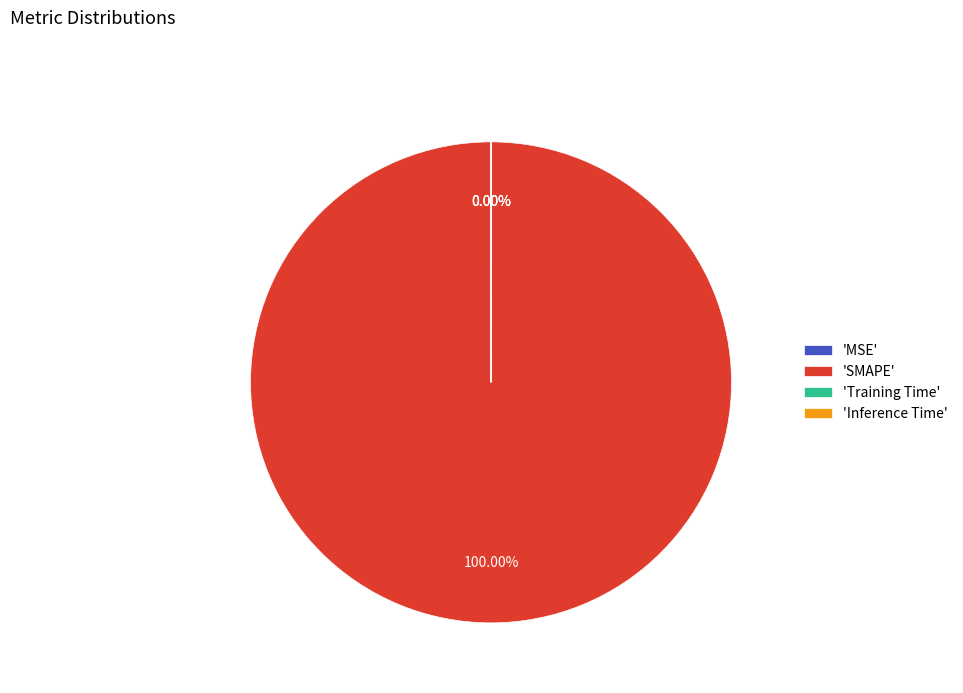

Which has a higher value, Training Time or SMAPE?

SMAPE